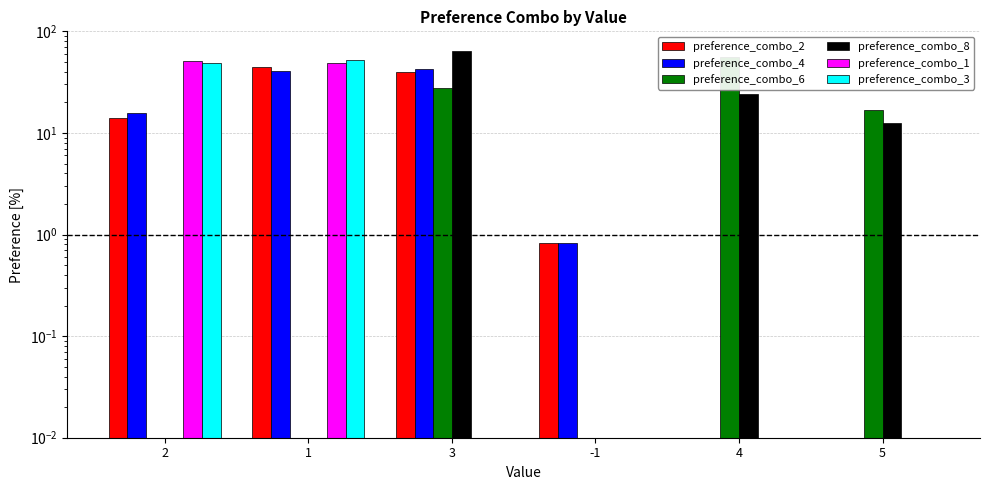

True or false: preference_combo_6 has a value of 0.0 at -1.

True